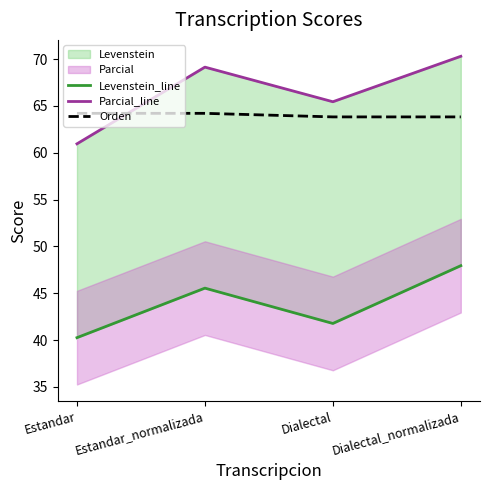

What is the difference between the Levenstein_line values at Dialectal_normalizada and Estandar_normalizada?

2.4